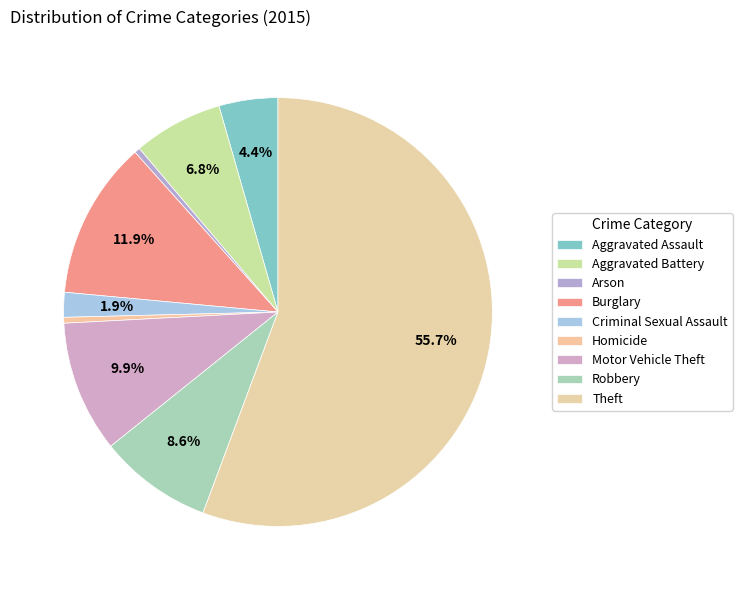

To the nearest percent, what is the combined percentage of Homicide and Aggravated Battery?

7%